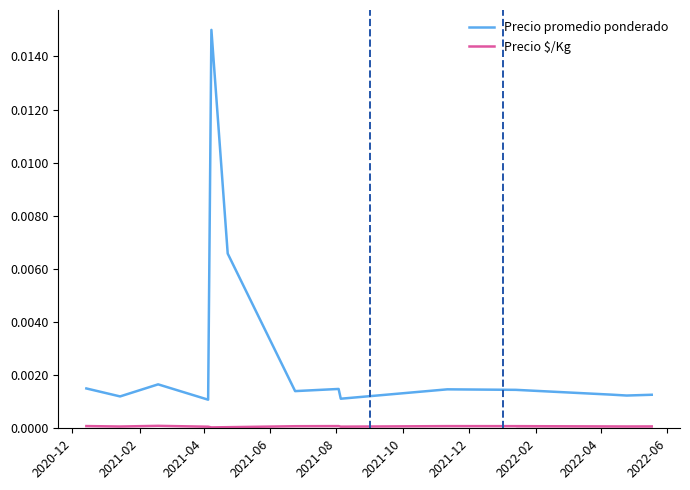

How many interior local valleys does the Precio promedio ponderado series have?

5